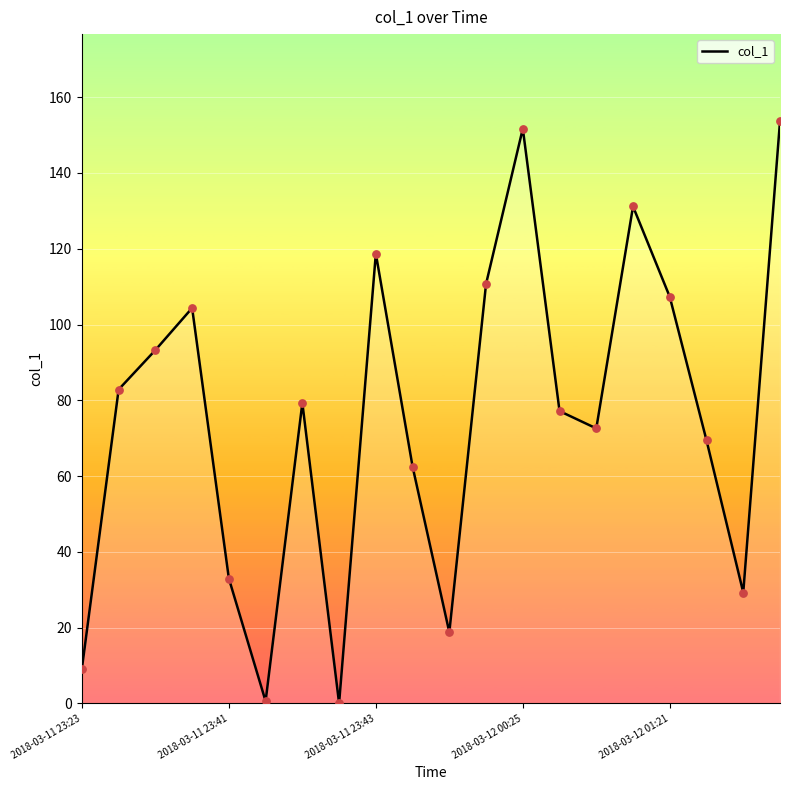

Which has a higher value, 11 or 13?

11